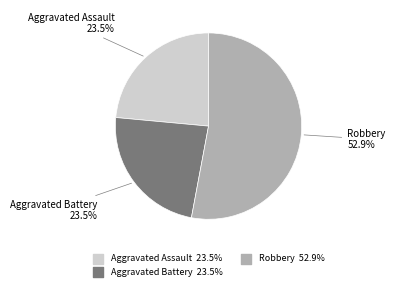

Is there any slice that represents more than half of the pie?

Yes